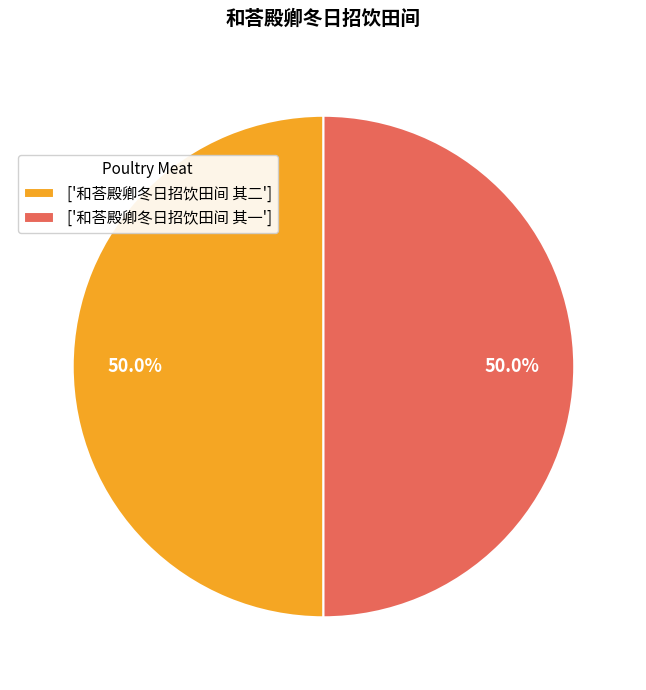

Combined, what portion of the pie is ['和荅殿卿冬日招饮田间 其一'] and ['和荅殿卿冬日招饮田间 其二']?

100.0%